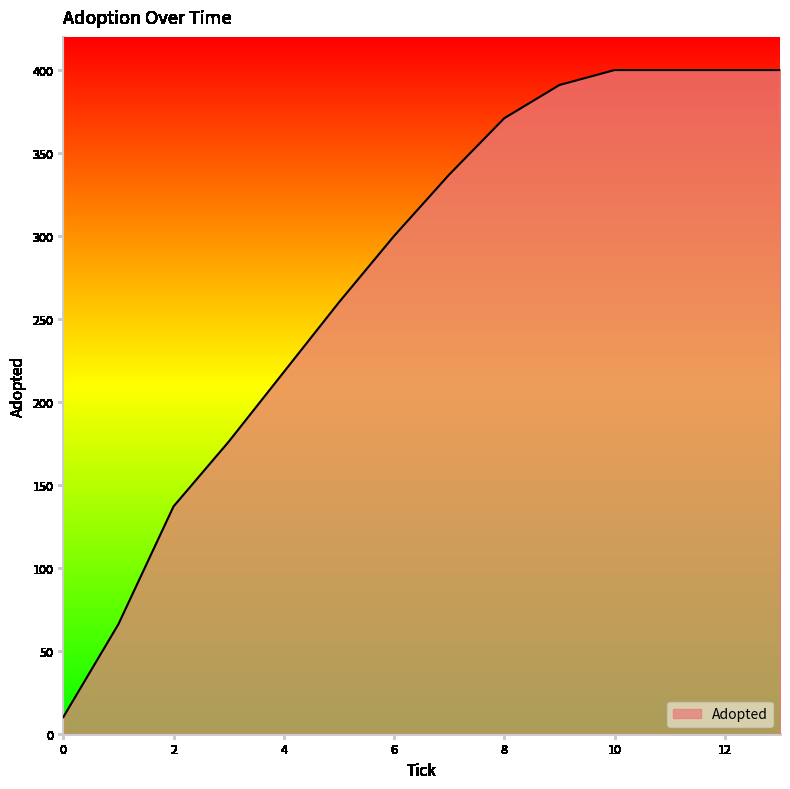

How many lines are shown in the chart?

1